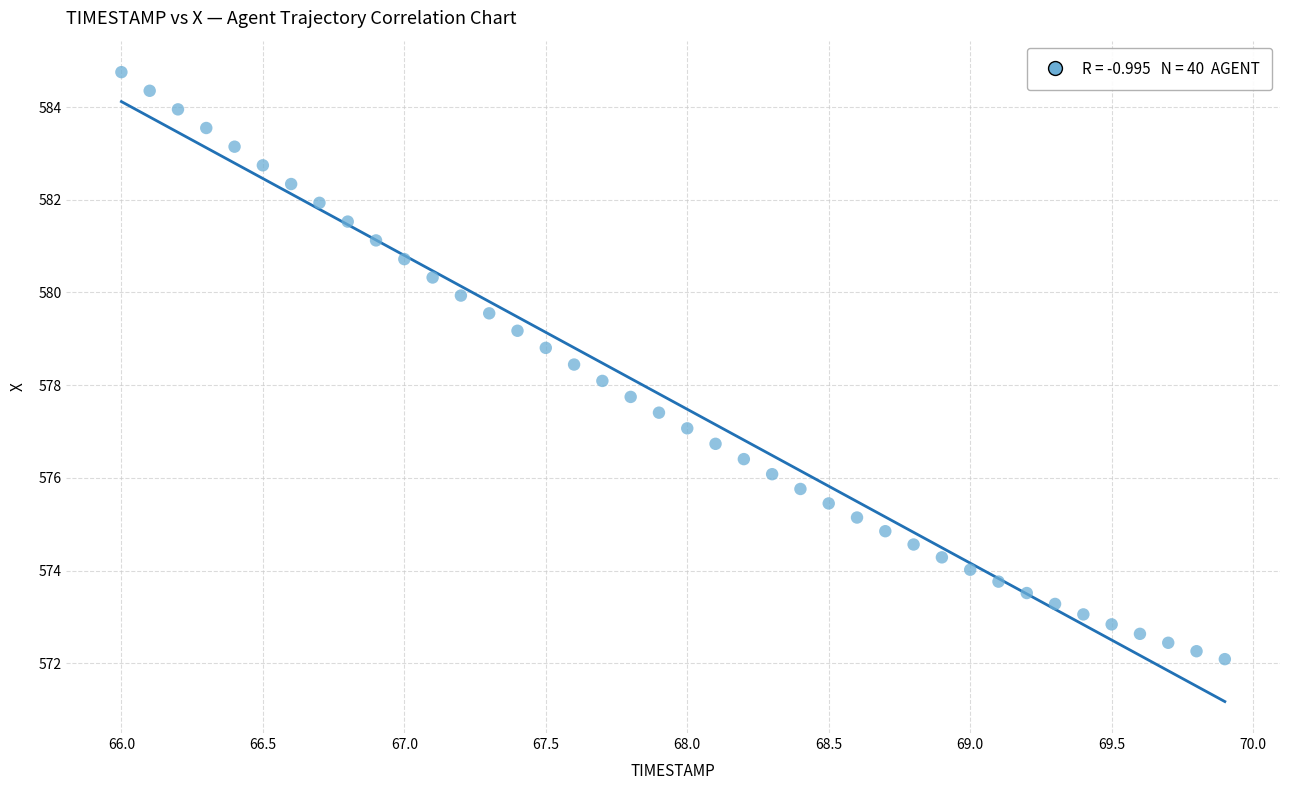

What is the range of Y values (max minus min)?

12.7